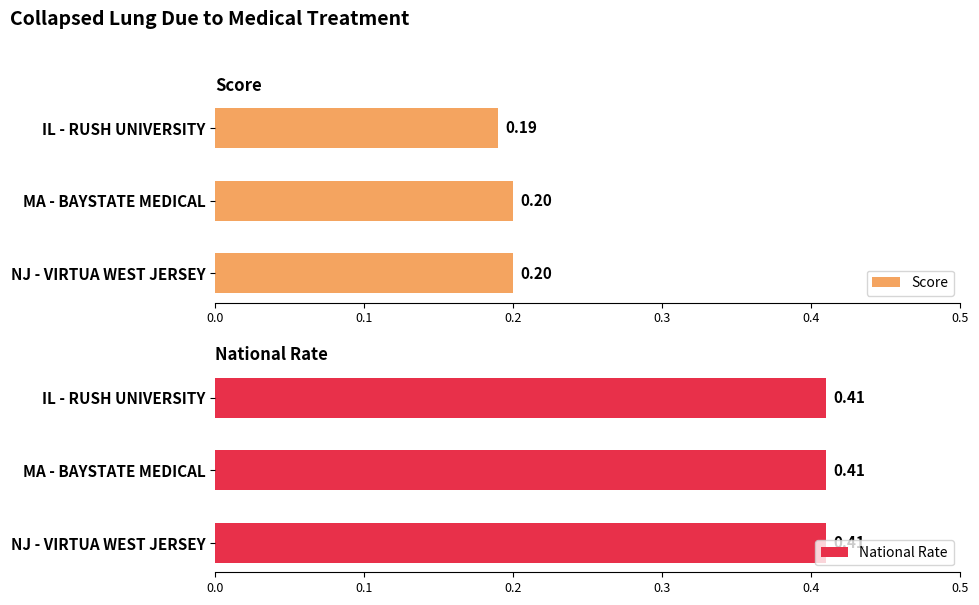

What is the smallest value displayed?

0.2